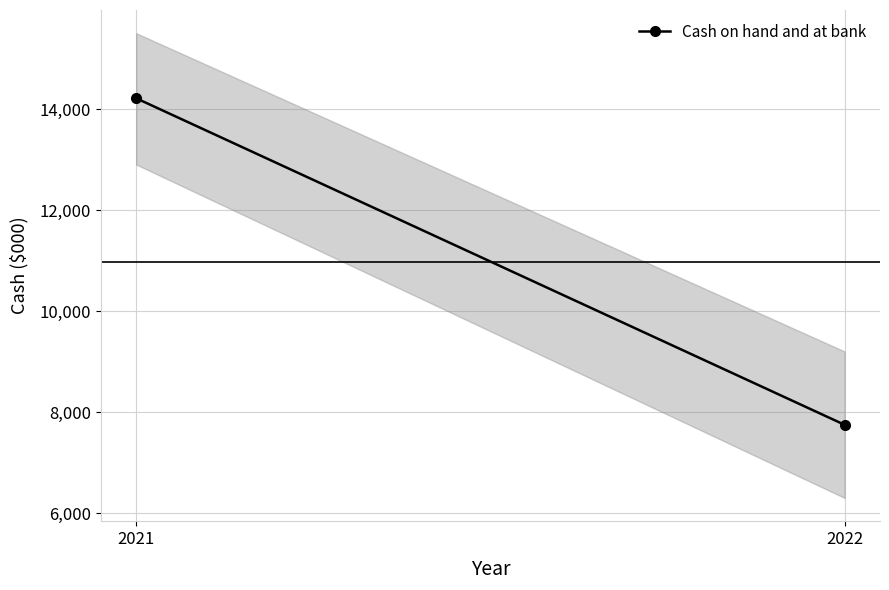

List the labels in order of value, largest first.

2021, 2022